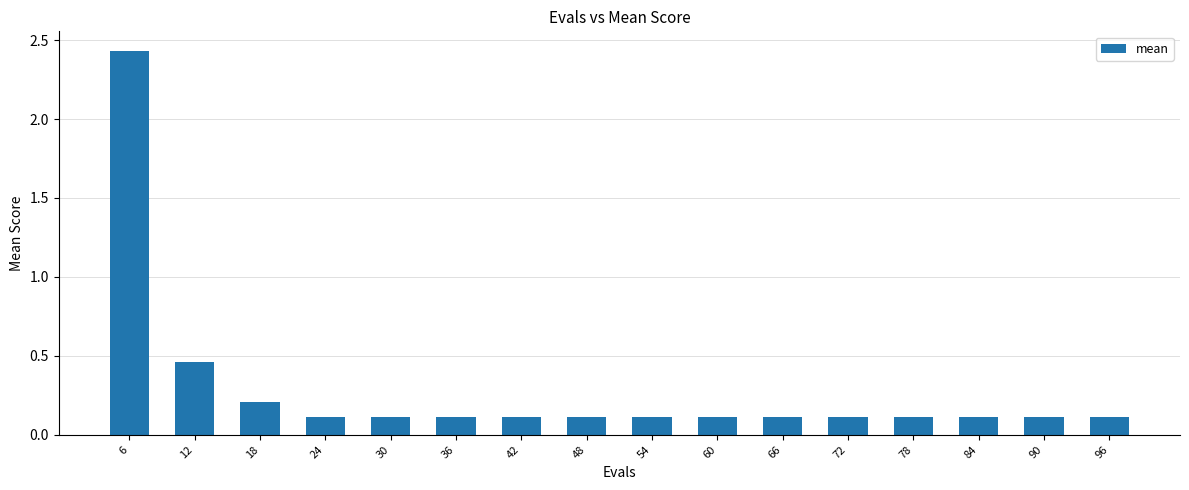

True or false: the data shows 0.2 at 84.

False